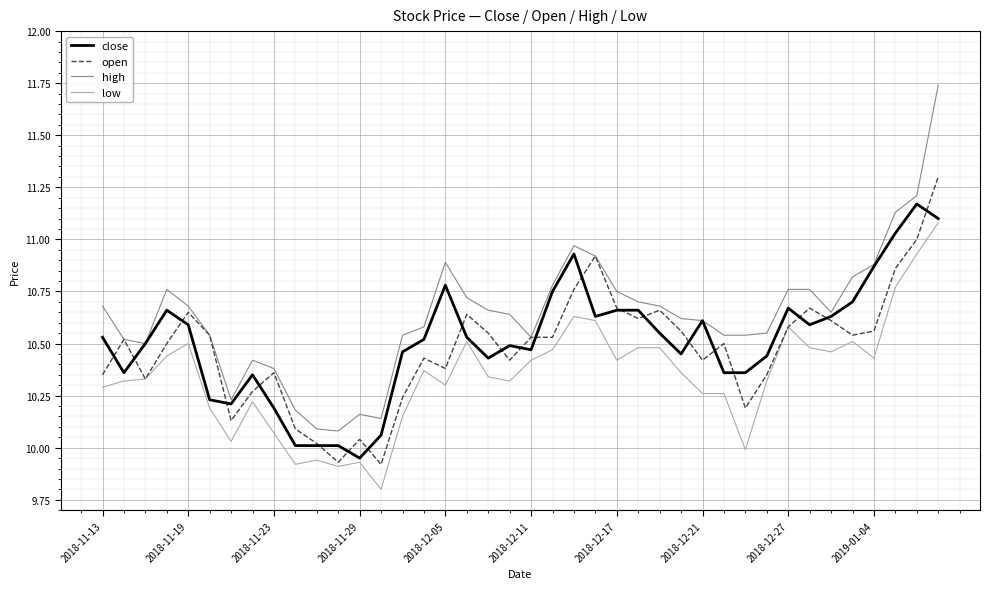

What is the minimum value shown in the chart?

9.8